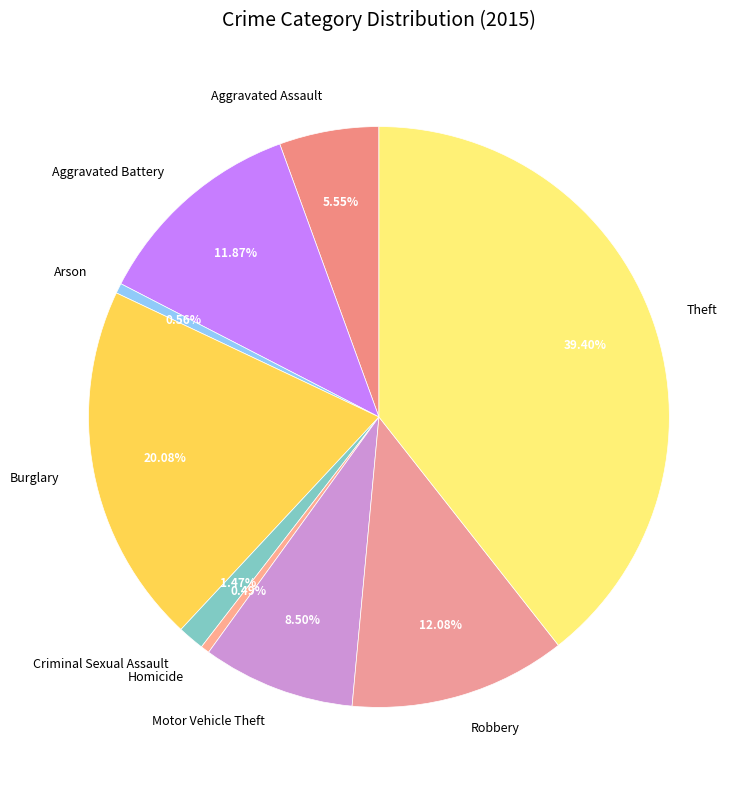

How many slices are in this pie chart?

9